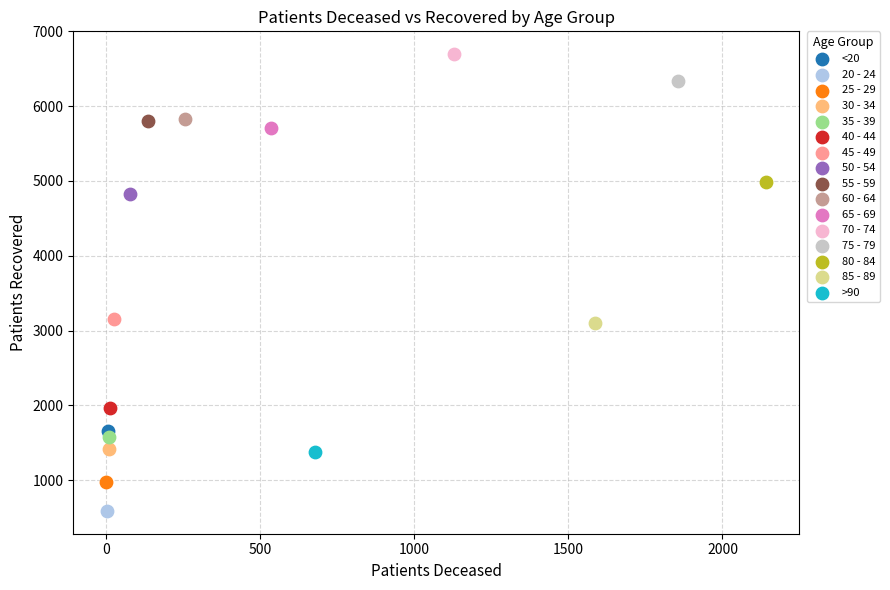

What are all the series names shown in the legend?

<20, 20 - 24, 25 - 29, 30 - 34, 35 - 39, 40 - 44, 45 - 49, 50 - 54, 55 - 59, 60 - 64, 65 - 69, 70 - 74, 75 - 79, 80 - 84, 85 - 89, >90